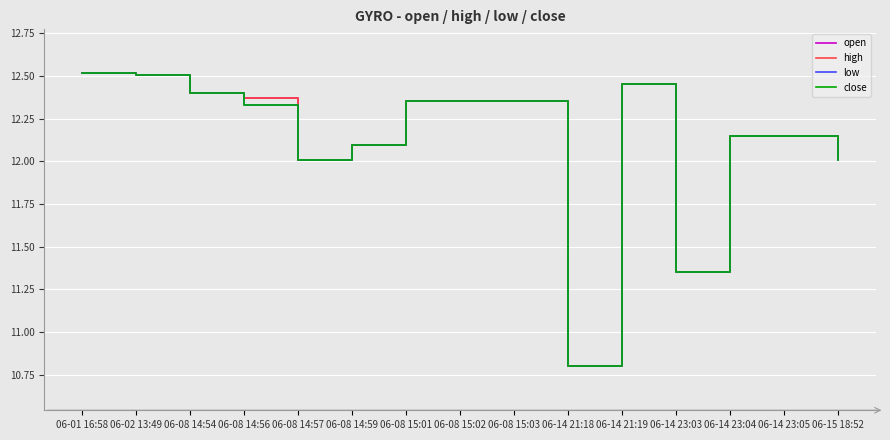

What position from the right is 06-14 21:19?

5